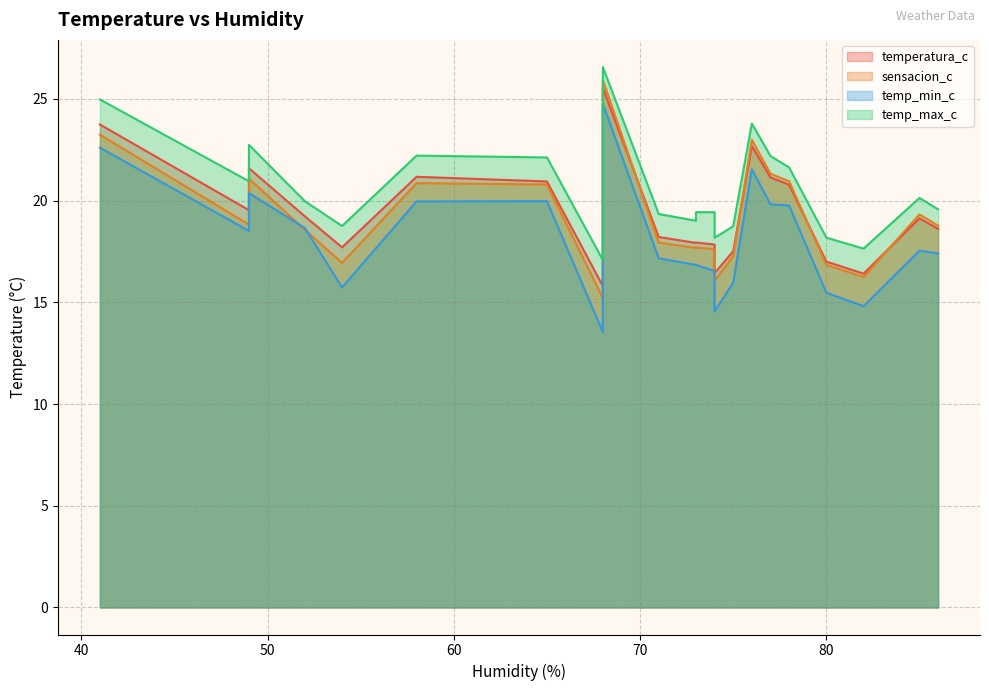

Reading left to right, transcribe all the data shown in this chart.

temperatura_c: 76=22.7	68=25.5	65=20.9	52=19.2	49=19.5	41=23.7	54=17.7	75=17.5	74=17.8	73=17.9	73=17.9	73=17.9	71=18.2	49=21.6	68=15.8	74=16.4	58=21.2	82=16.4	80=17.0	78=20.8	86=18.6	85=19.1	77=21.1
sensacion_c: 76=23.0	68=25.9	65=20.8	52=18.6	49=18.8	41=23.2	54=16.9	75=17.3	74=17.6	73=17.7	73=17.7	73=17.7	71=17.9	49=21.1	68=15.2	74=16.1	58=20.9	82=16.2	80=16.8	78=20.9	86=18.8	85=19.3	77=21.3
temp_min_c: 76=21.5	68=24.8	65=20.0	52=18.6	49=18.5	41=22.6	54=15.7	75=16.0	74=16.5	73=16.8	73=16.8	73=16.8	71=17.2	49=20.4	68=13.5	74=14.5	58=20.0	82=14.8	80=15.5	78=19.8	86=17.4	85=17.5	77=19.8
temp_max_c: 76=23.8	68=26.6	65=22.1	52=20.0	49=20.9	41=25.0	54=18.8	75=18.7	74=19.4	73=19.4	73=19.0	73=19.0	71=19.3	49=22.7	68=17.1	74=18.2	58=22.2	82=17.6	80=18.2	78=21.6	86=19.6	85=20.1	77=22.2